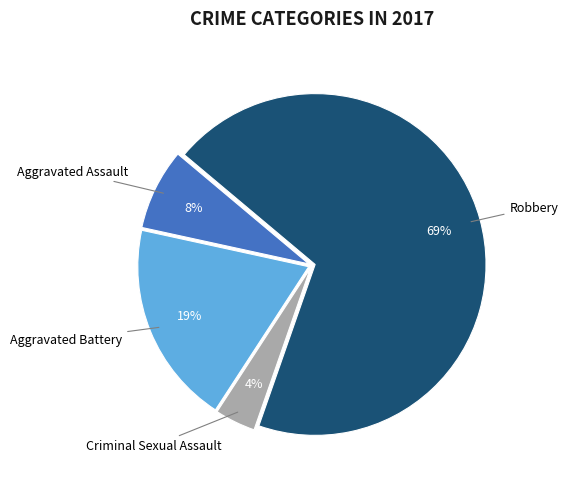

How many segments does this pie chart have?

4